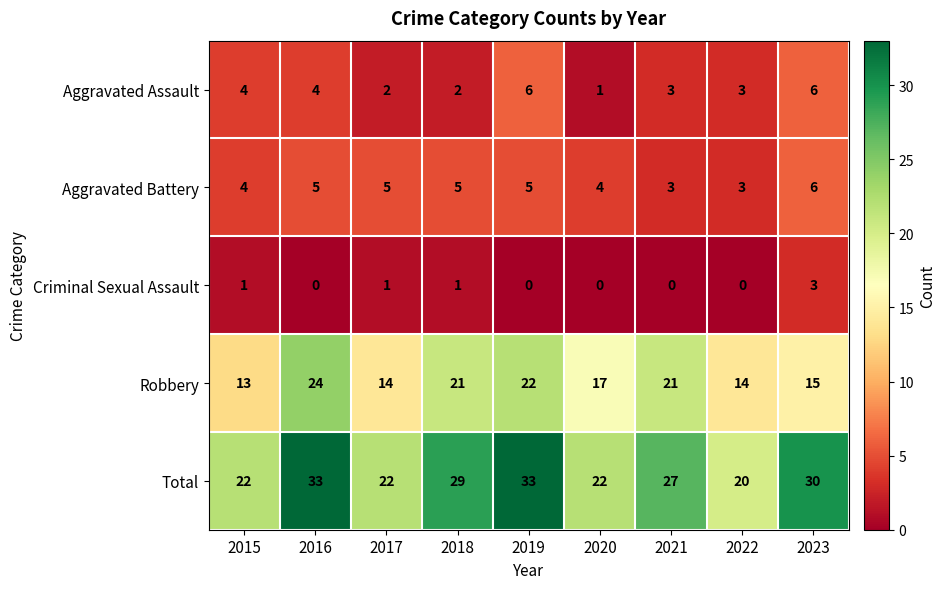

How many Criminal Sexual Assault values are between 0 and 1?

8